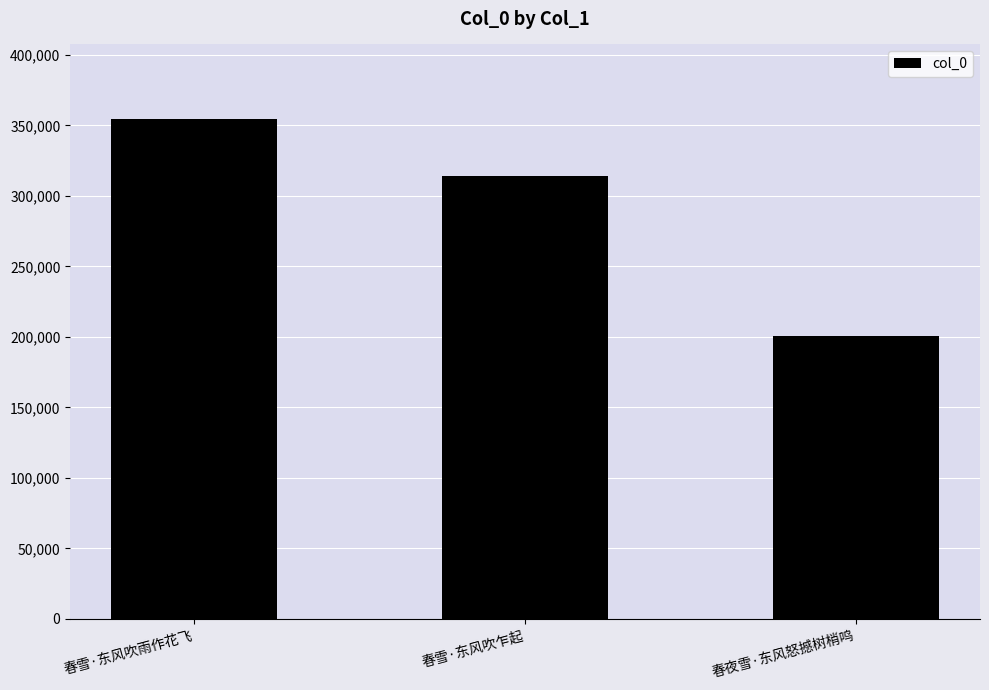

What is the difference between the values at 春雪·东风吹雨作花飞 and 春夜雪·东风怒撼树梢鸣?

153802